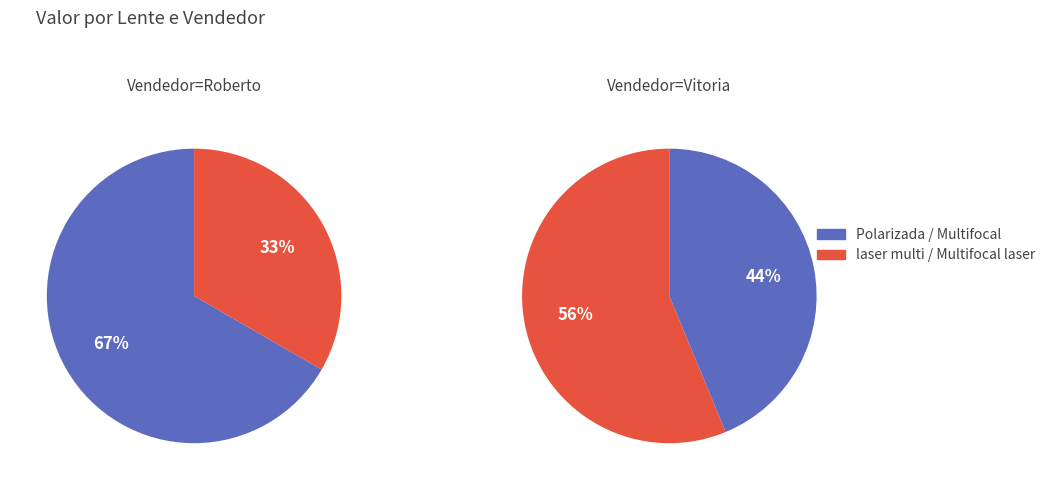

Count the number of slices in the pie.

2